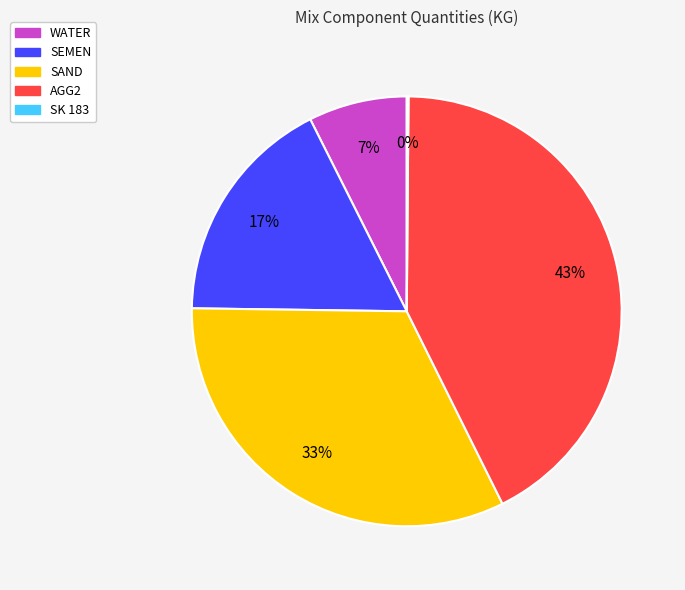

What is the ratio of the value at SEMEN to the value at AGG2?

0.4